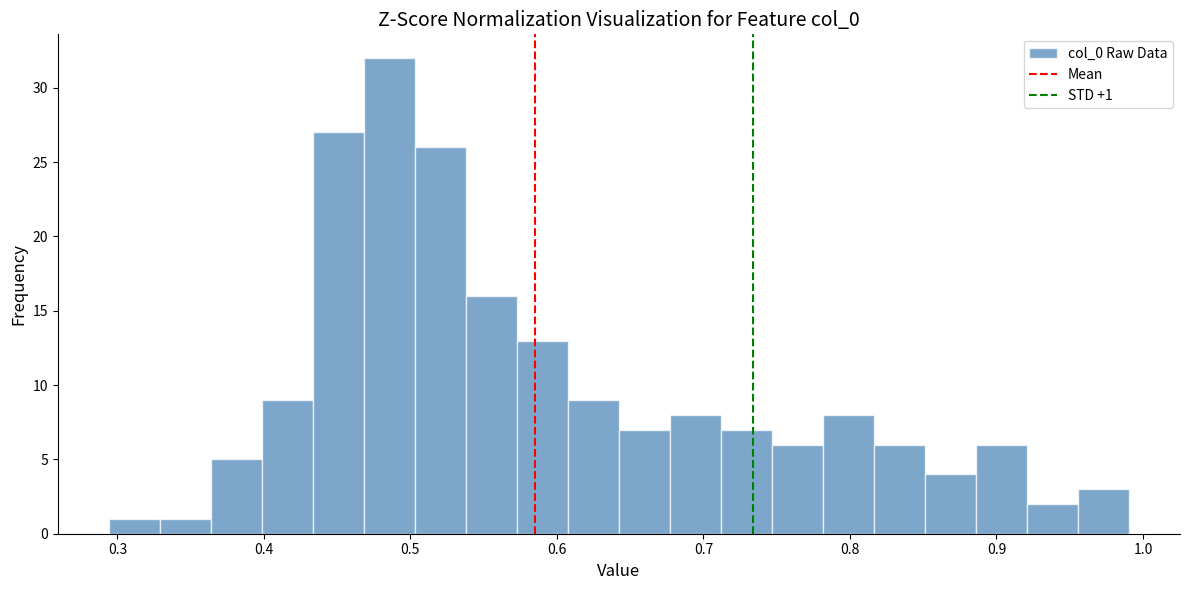

Read against the x-axis, roughly where is the centre of the tallest bar?

0.49